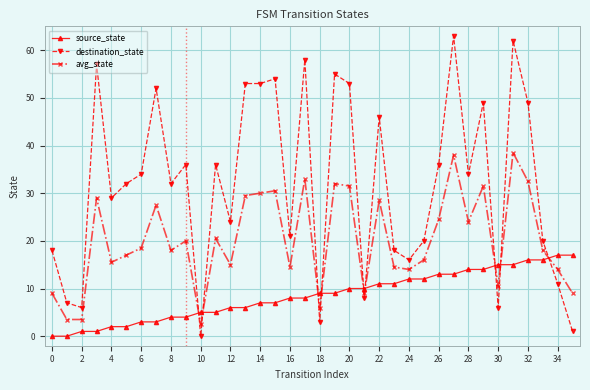

Which series has the widest spread of values?

destination_state